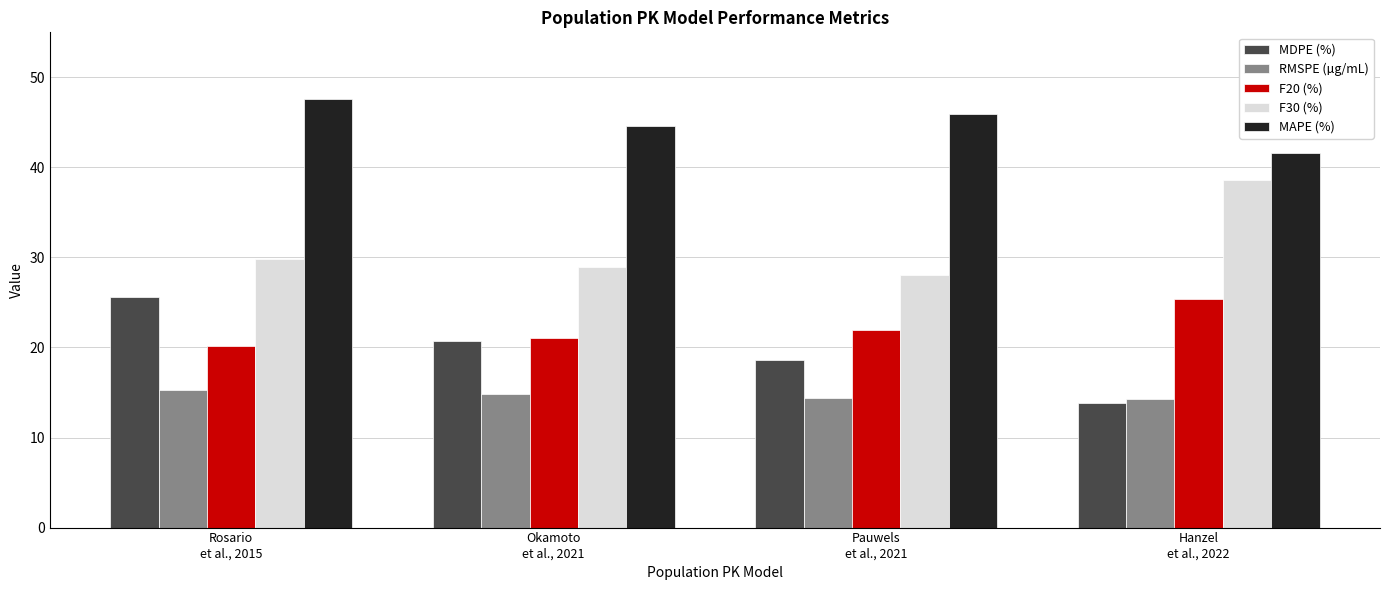

Which series changed the most between Rosario
et al., 2015 and Pauwels
et al., 2021?

MDPE (%)